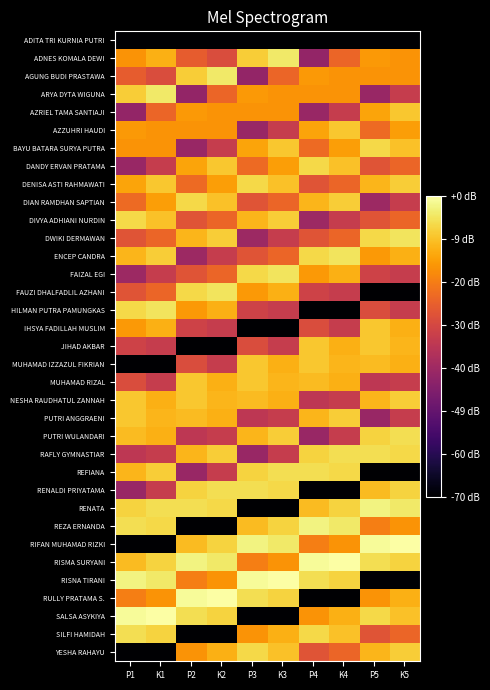

At which category does the chart reach its minimum across all series?

P1